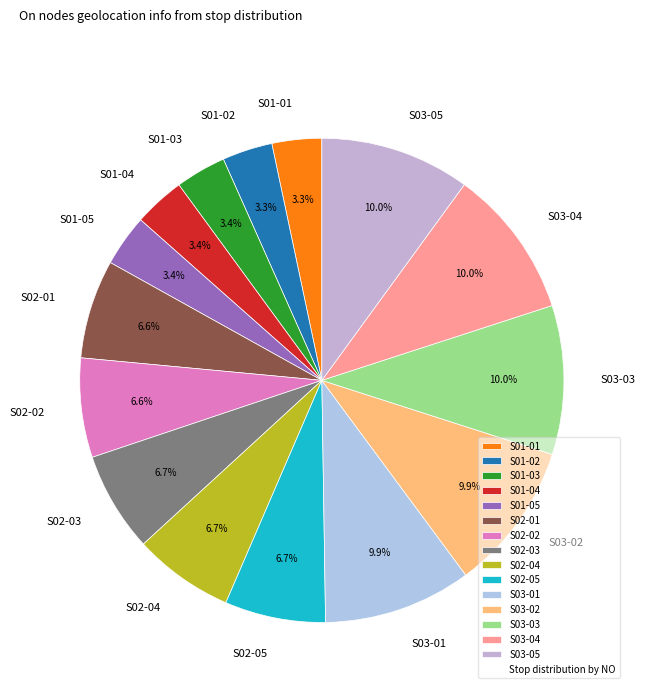

How many slices are in this pie chart?

15